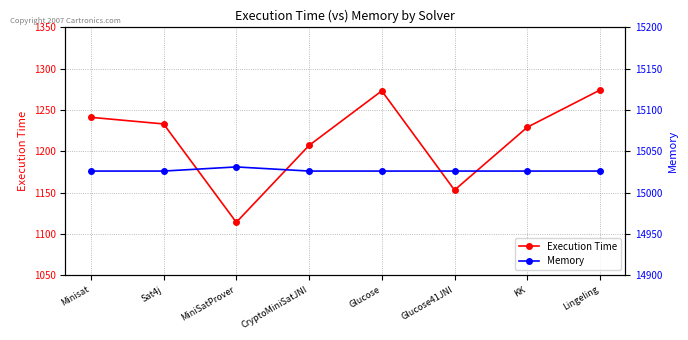

At which category does Execution Time reach its first local peak?

Glucose